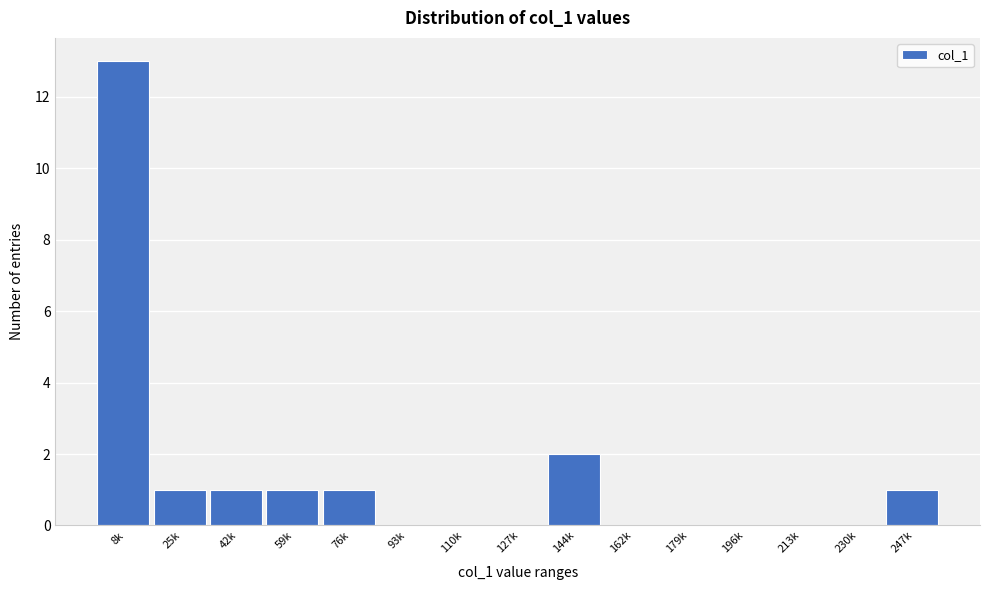

Reading right to left, what are all the values shown in this chart?

247k=1	230k=0	213k=0	196k=0	179k=0	162k=0	144k=2	127k=0	110k=0	93k=0	76k=1	59k=1	42k=1	25k=1	8k=13